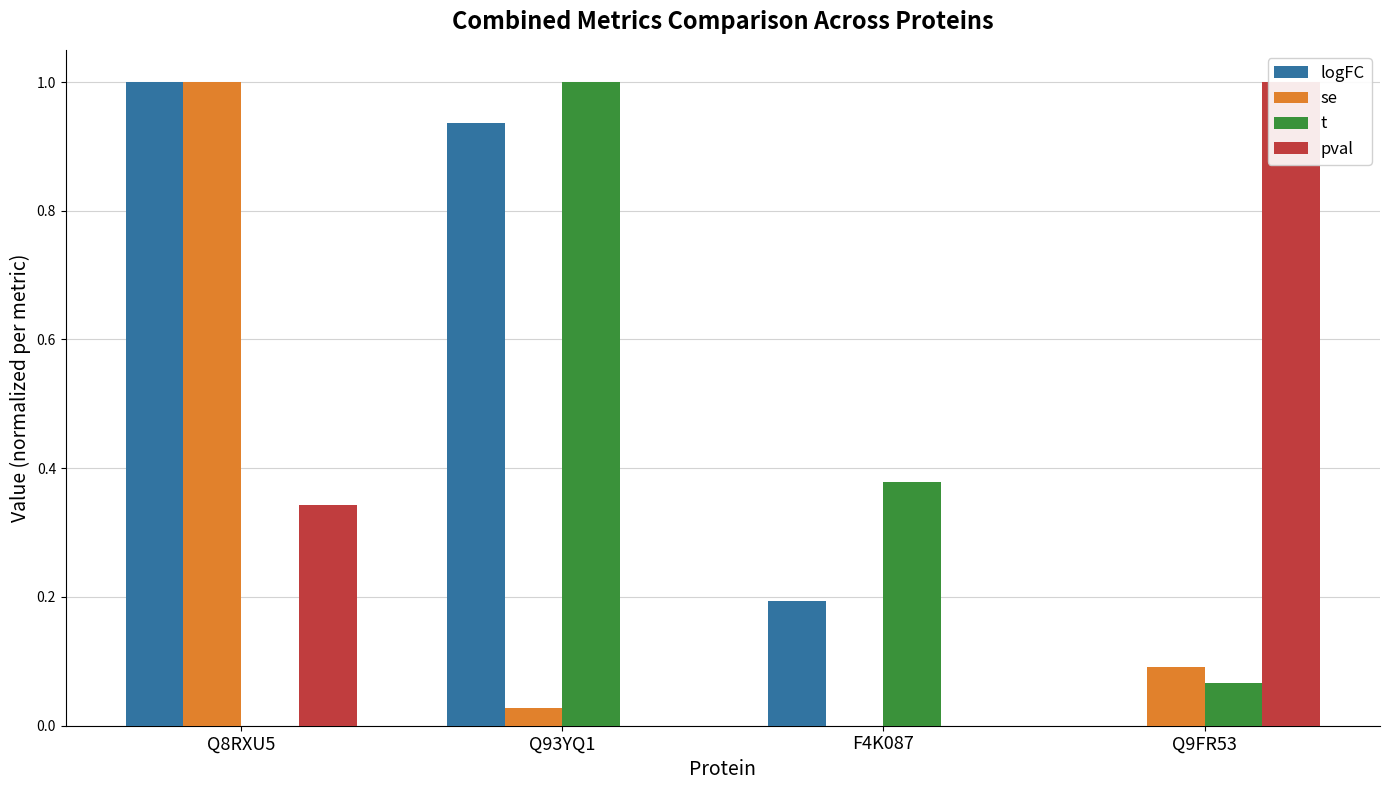

What is the maximum value shown in the chart?

1.0